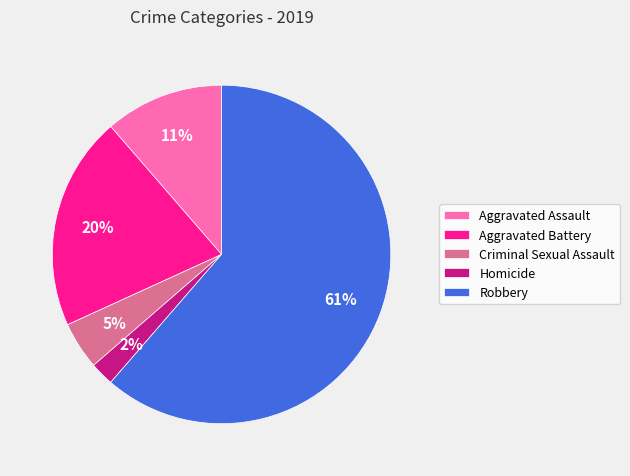

Count the number of slices in the pie.

5